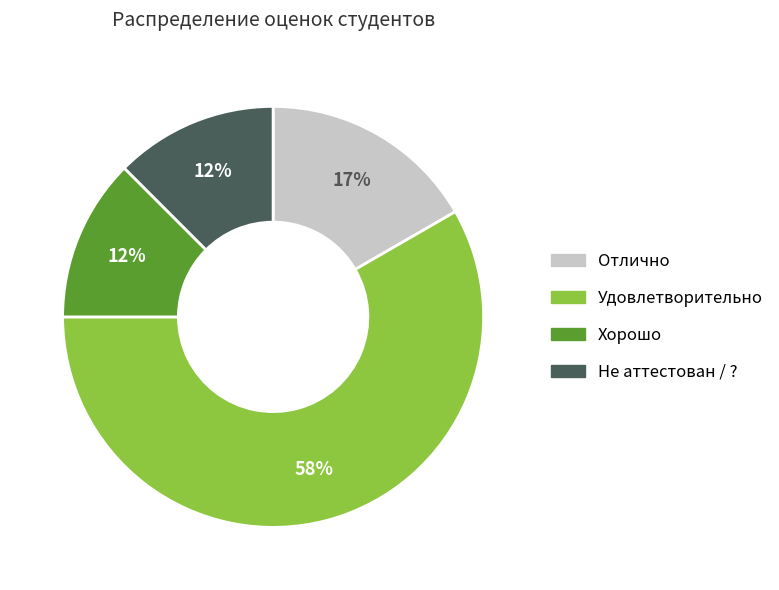

Is it true that Не аттестован / ? is 3% of the pie?

False